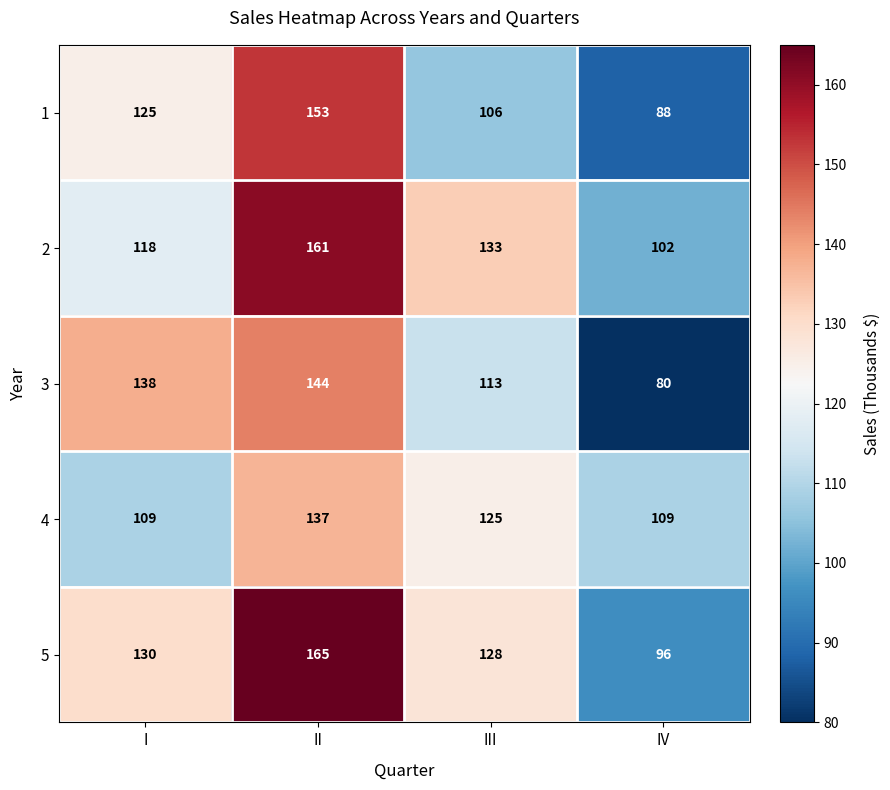

Reading right to left, what are all the values shown in this chart?

1: 88	106	153	125
2: 102	133	161	118
3: 80	113	144	138
4: 109	125	137	109
5: 96	128	165	130